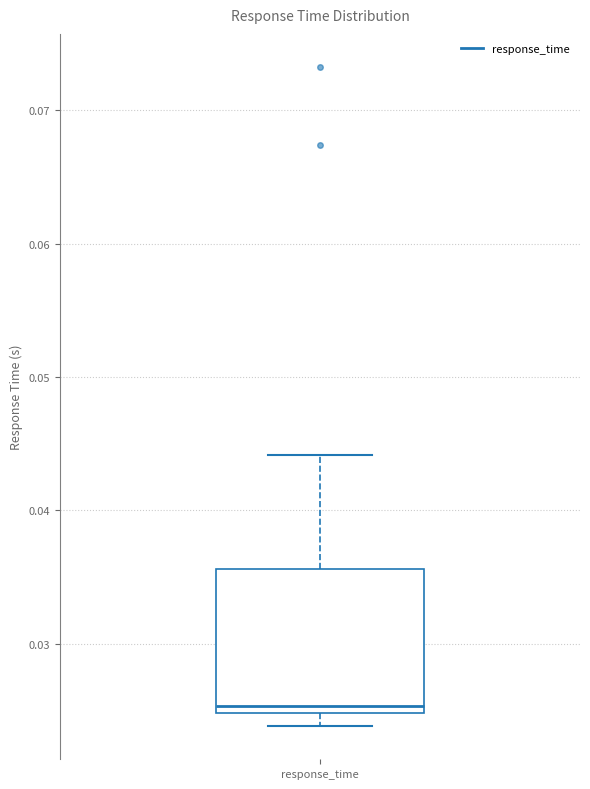

Read this box plot against the y-axis: the position of the median line, the range covered by the box, and the ends of both whiskers. The values are not printed on the chart, so give them approximately, as read against the axis.

median 0.025 (just above the box's lower edge), box 0.025 to 0.036, whiskers 0.024 to 0.044